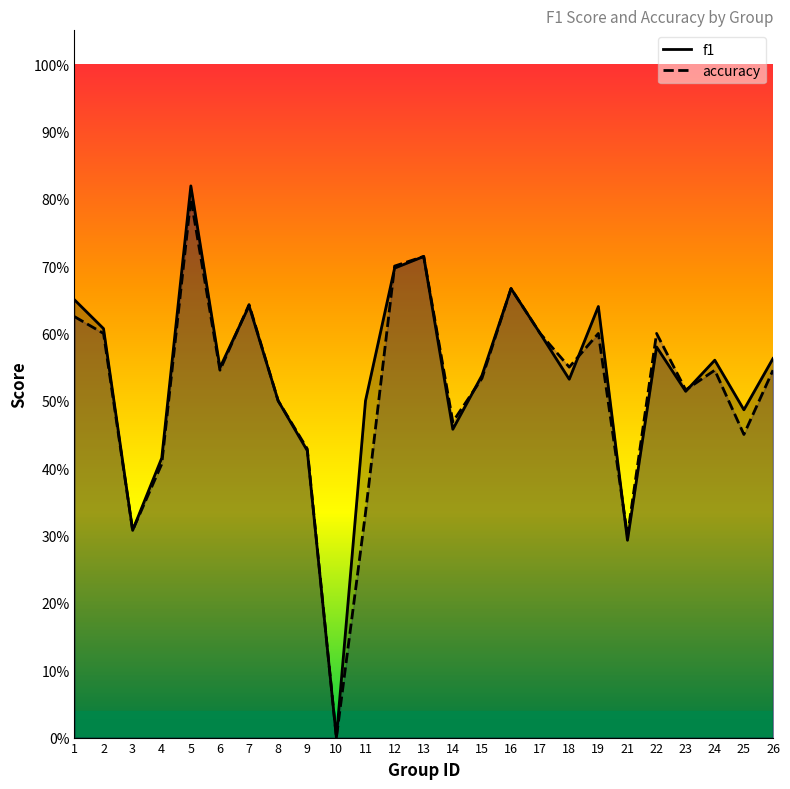

How many times do accuracy and f1 cross each other?

6